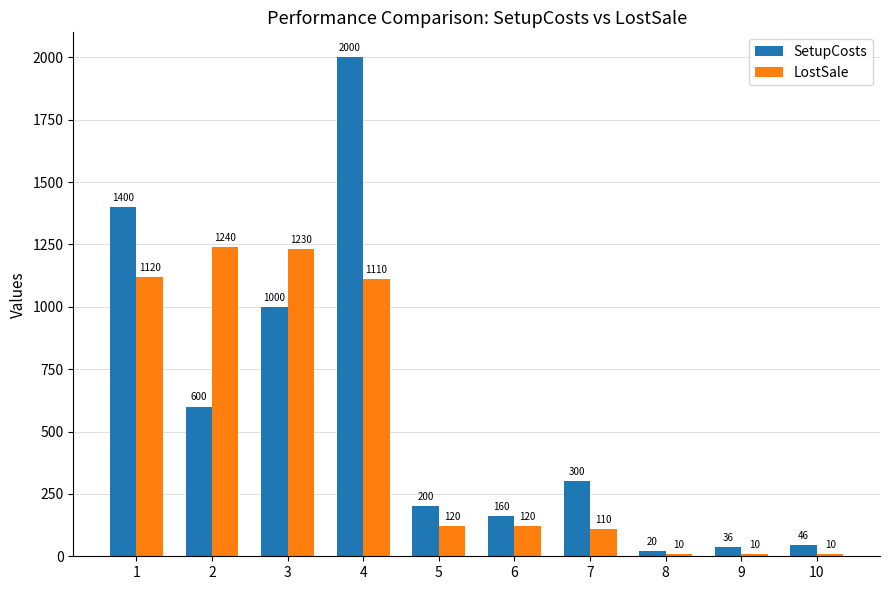

Rank the series by their maximum value, from lowest to highest.

LostSale, SetupCosts